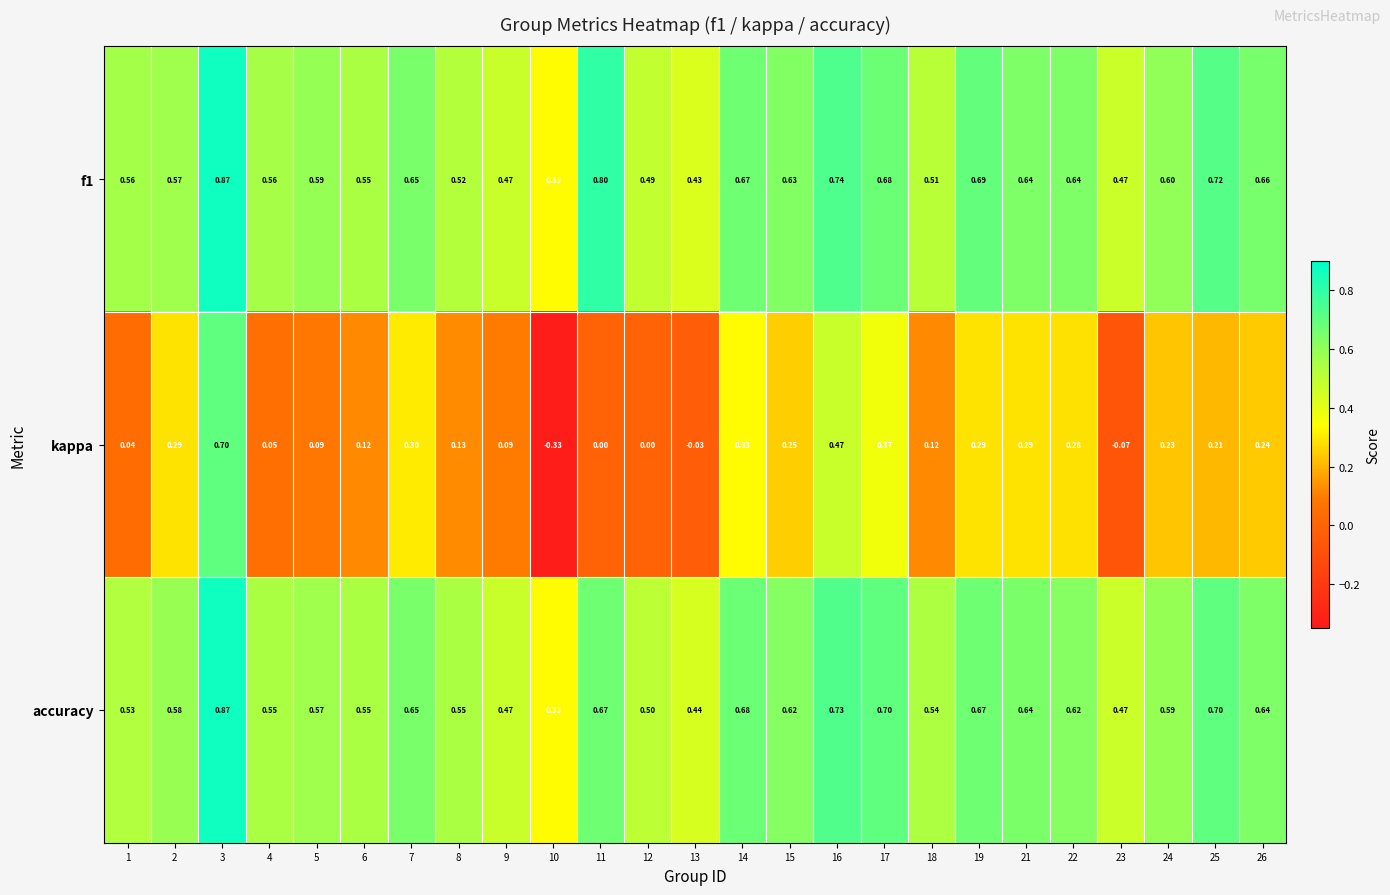

How many values in the kappa series are below 0?

3